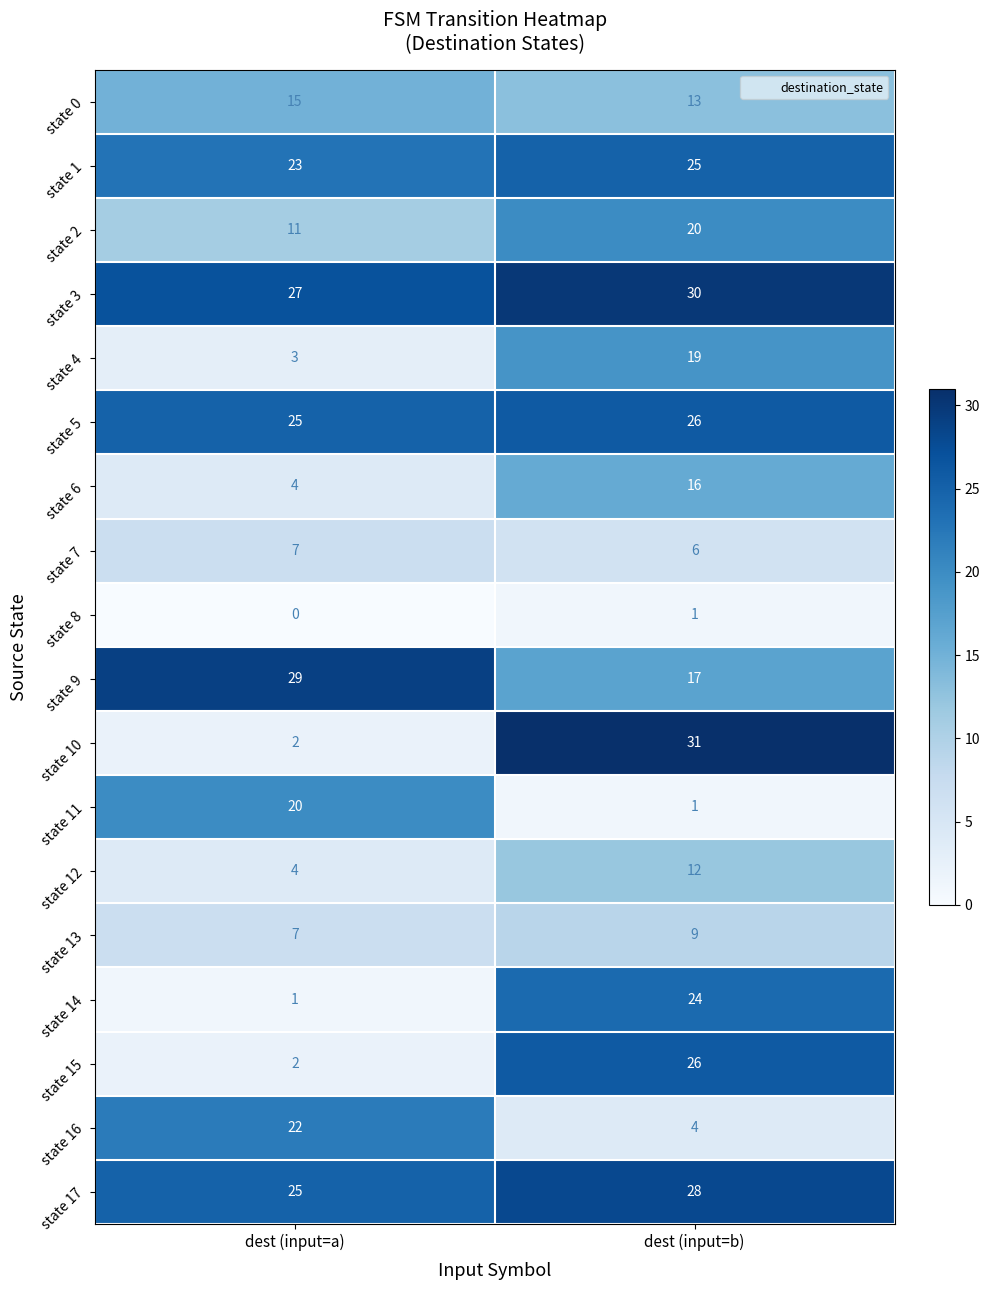

The state 14 series shows 38 at dest (input=b). True or false?

False